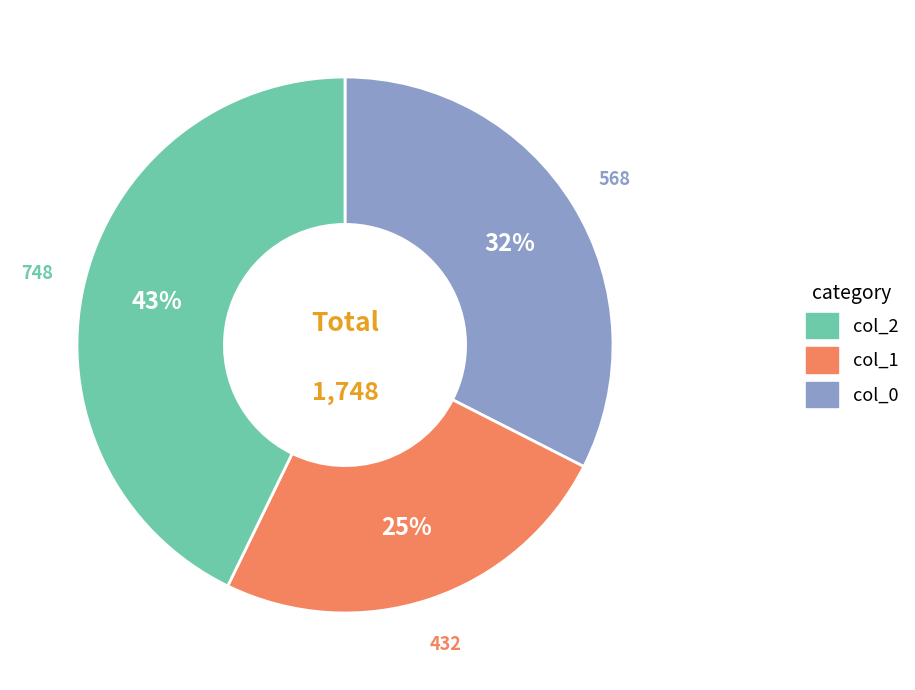

Is there a majority slice in this chart?

No